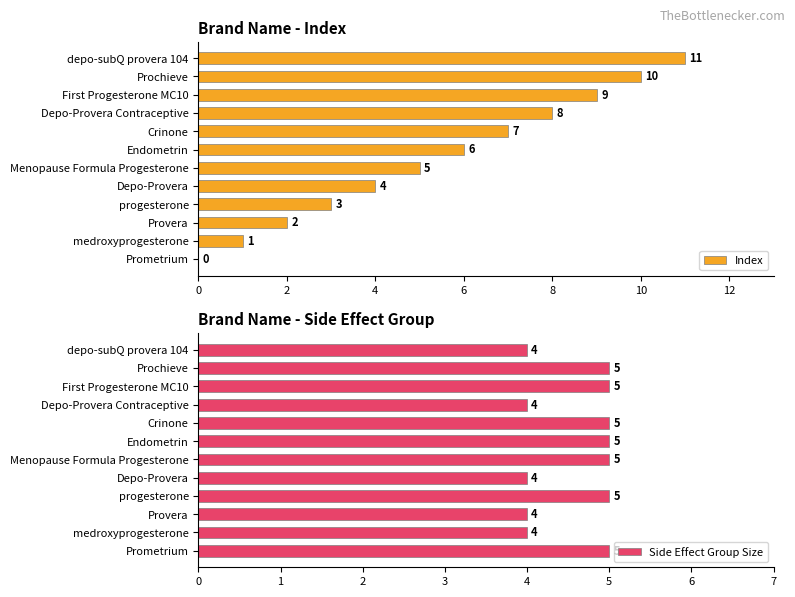

The Index series shows 3 at Crinone. True or false?

False